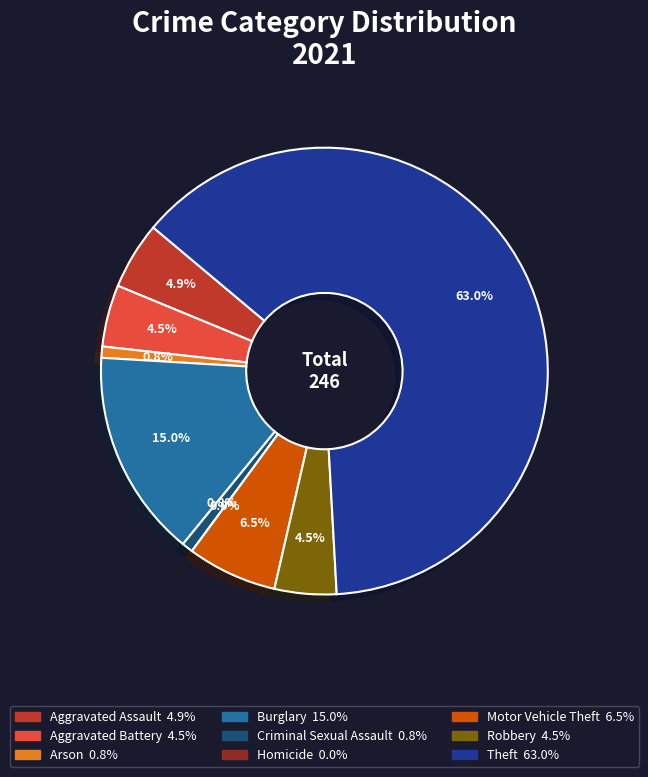

To the nearest percent, what is the difference between the largest and smallest slice percentages?

63%